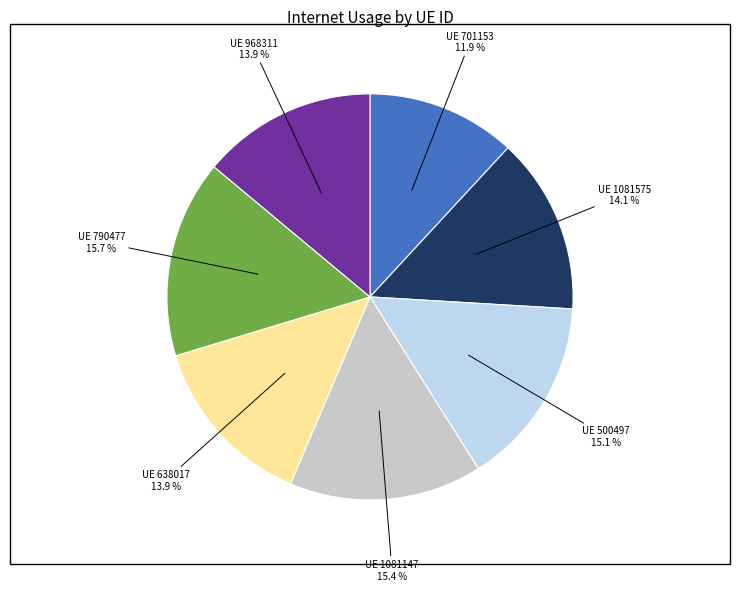

What is the smallest slice in the pie chart?

UE 701153